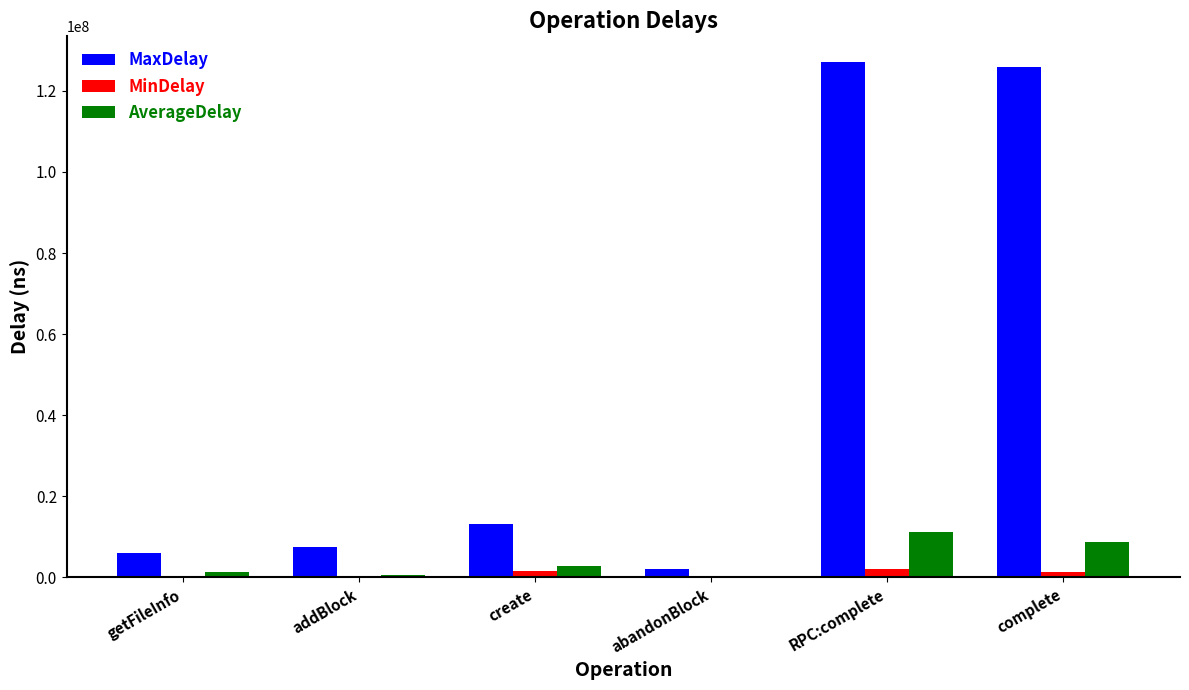

Between addBlock and abandonBlock, which series saw the biggest shift?

MaxDelay